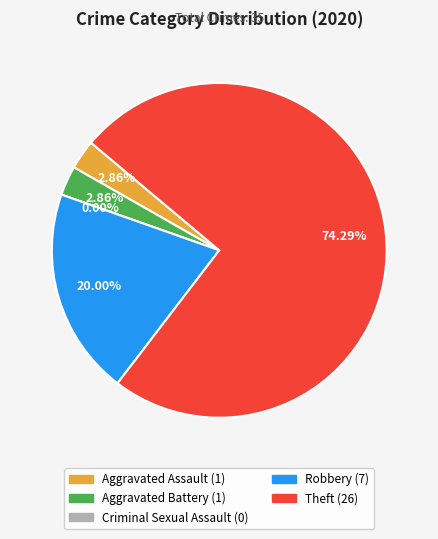

What is the change in value from Criminal Sexual Assault to Robbery?

+7